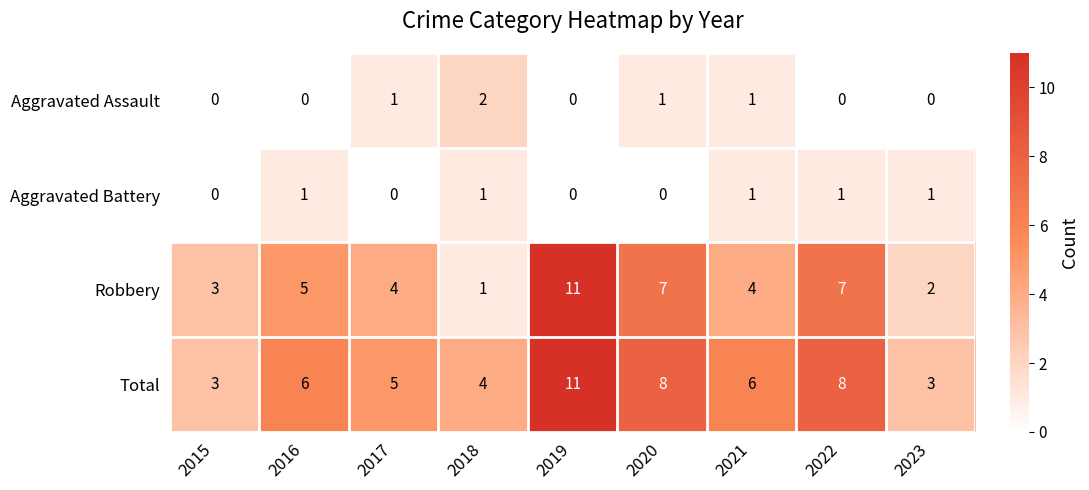

Which series has the widest spread of values?

Robbery